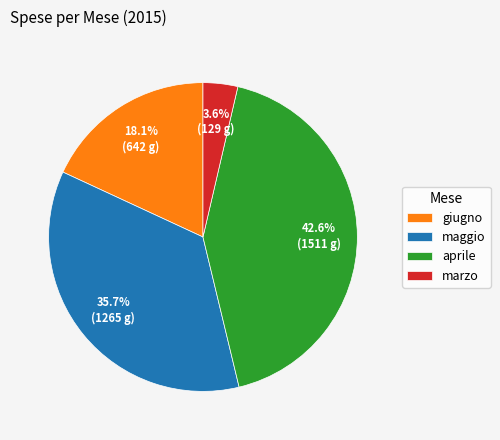

Which category has the smallest portion of the pie?

marzo